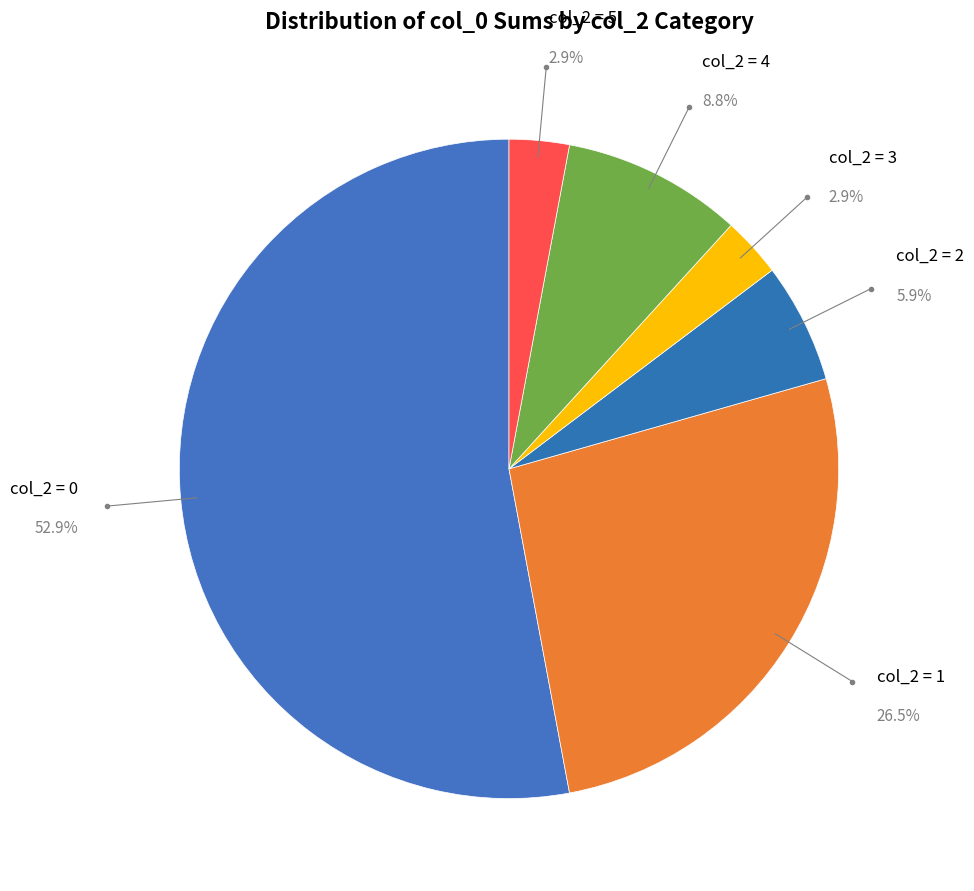

How many slices are in this pie chart?

6